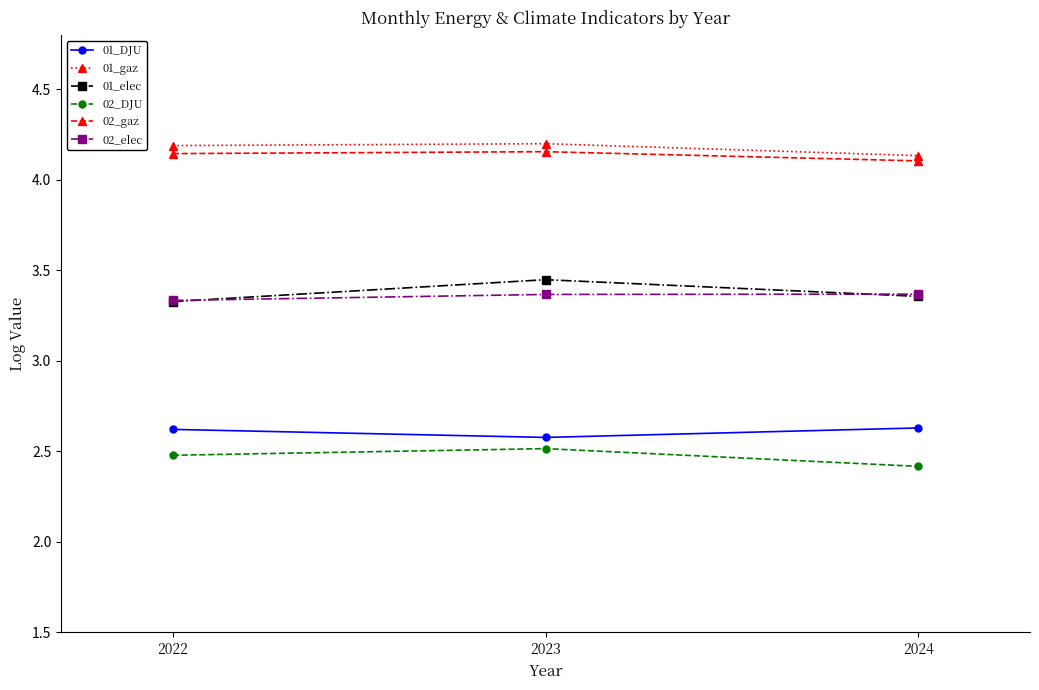

At which label is 01_gaz closest to 4?

2024